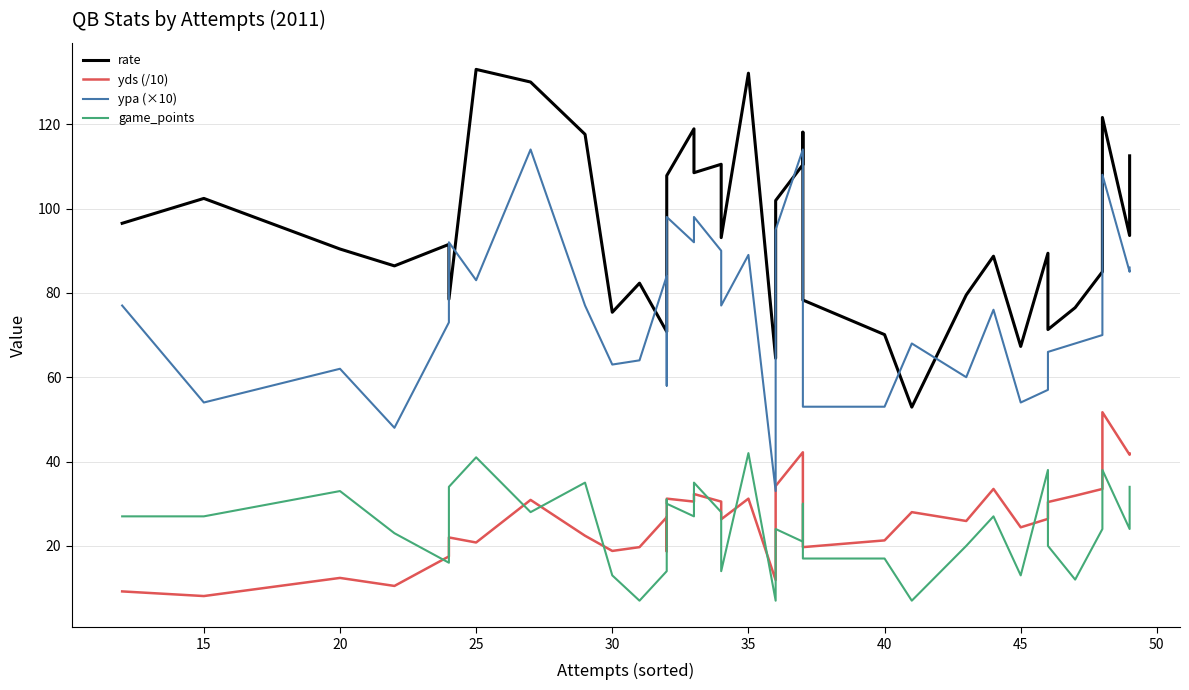

In game_points, how many points are higher than both neighbors (excluding endpoints)?

11